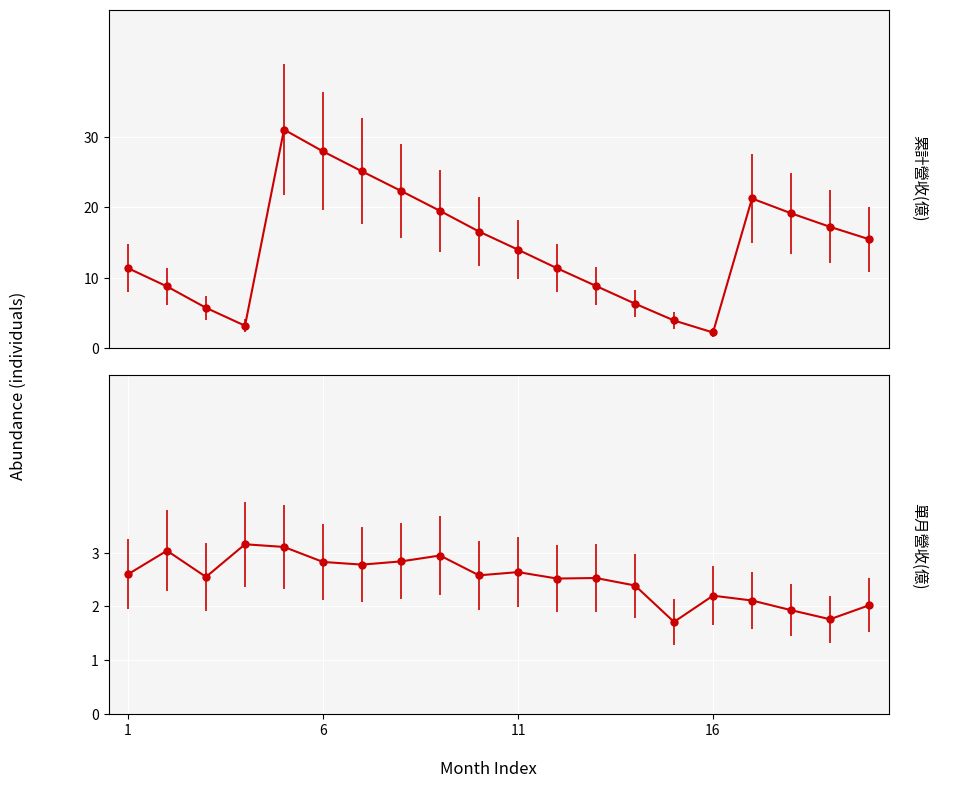

What is the sum of all 累計營收(億) values?

291.2